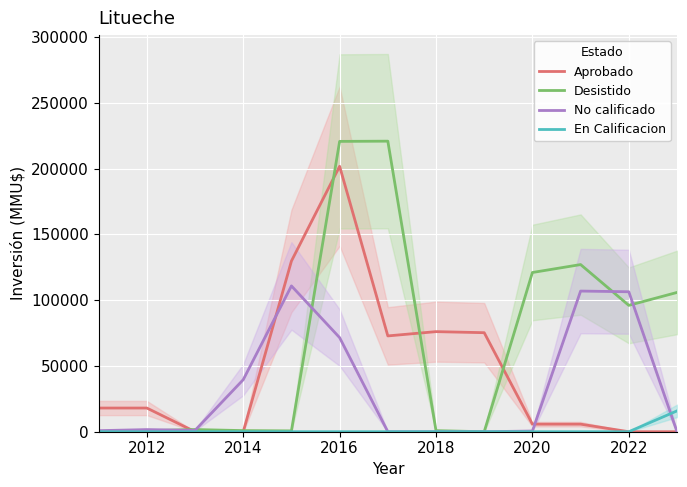

The value of No calificado at 2018 is 0.0. True or false?

True